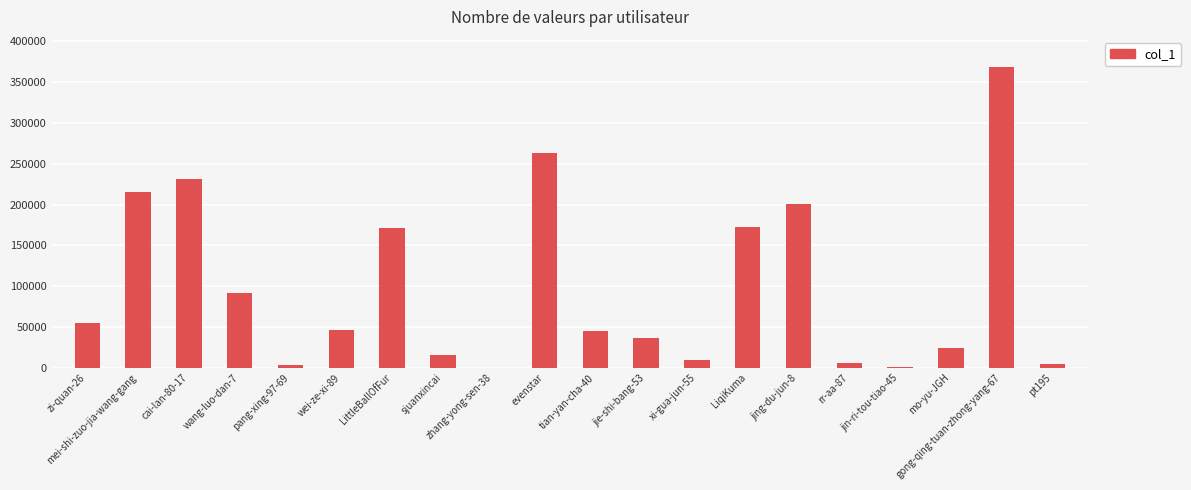

What is the maximum value shown in the chart?

368644